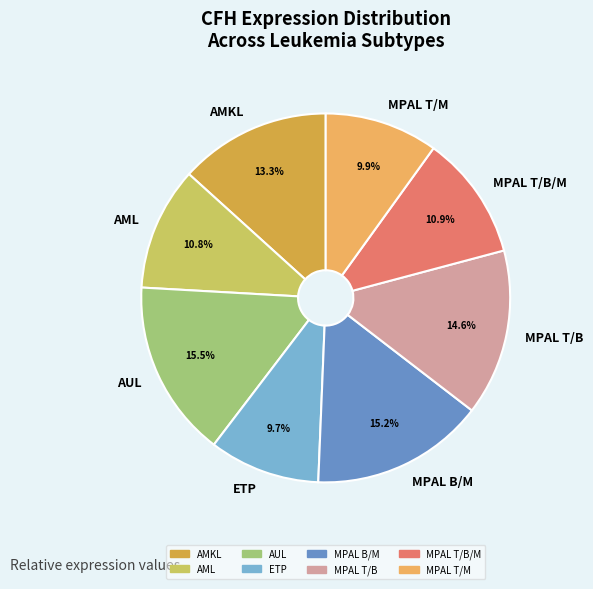

Is there any slice that represents more than half of the pie?

No